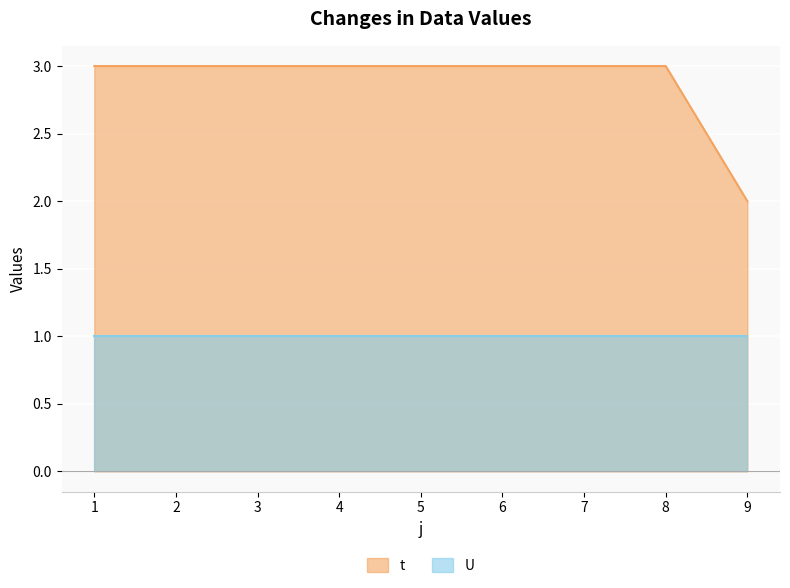

List the labels in order of value, largest first.

1, 2, 3, 4, 5, 6, 7, 8, 9